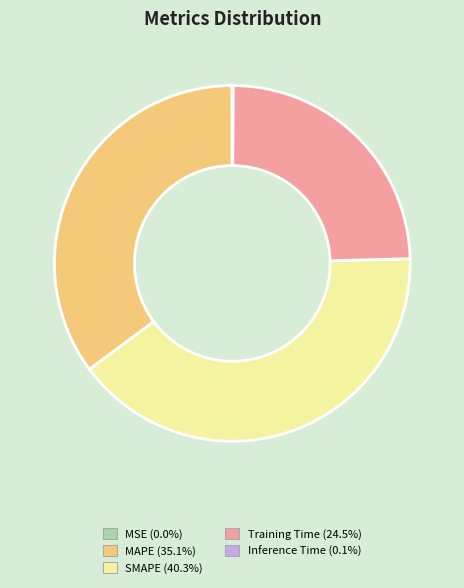

What is the largest slice in the pie chart?

SMAPE